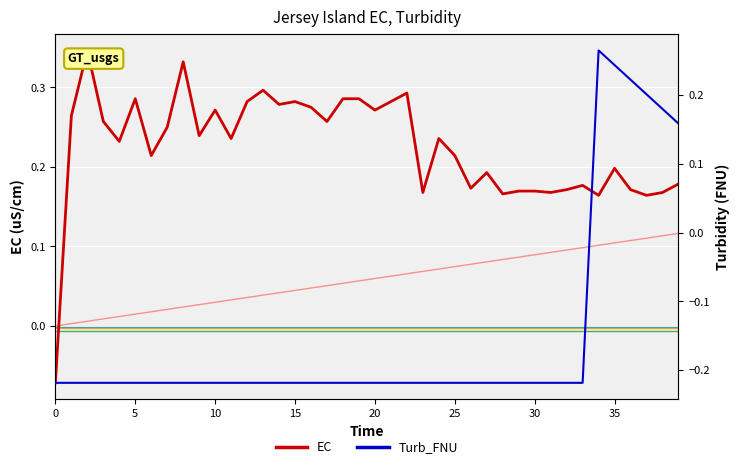

Is this an area chart (filled region under the line)?

No